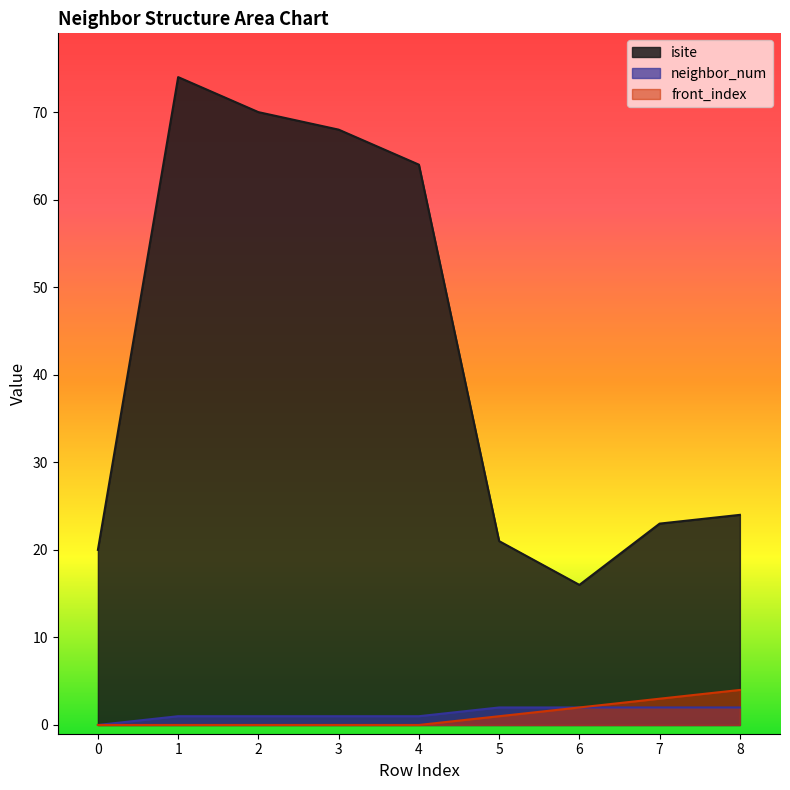

How many lines are shown in the chart?

3